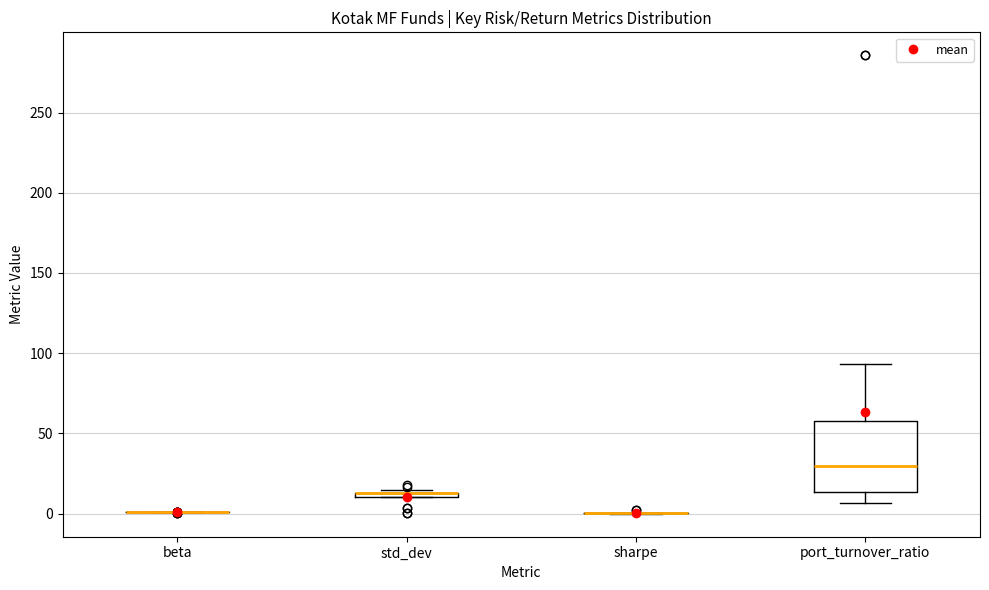

Which box is the tallest, from its lower edge to its upper edge?

port_turnover_ratio